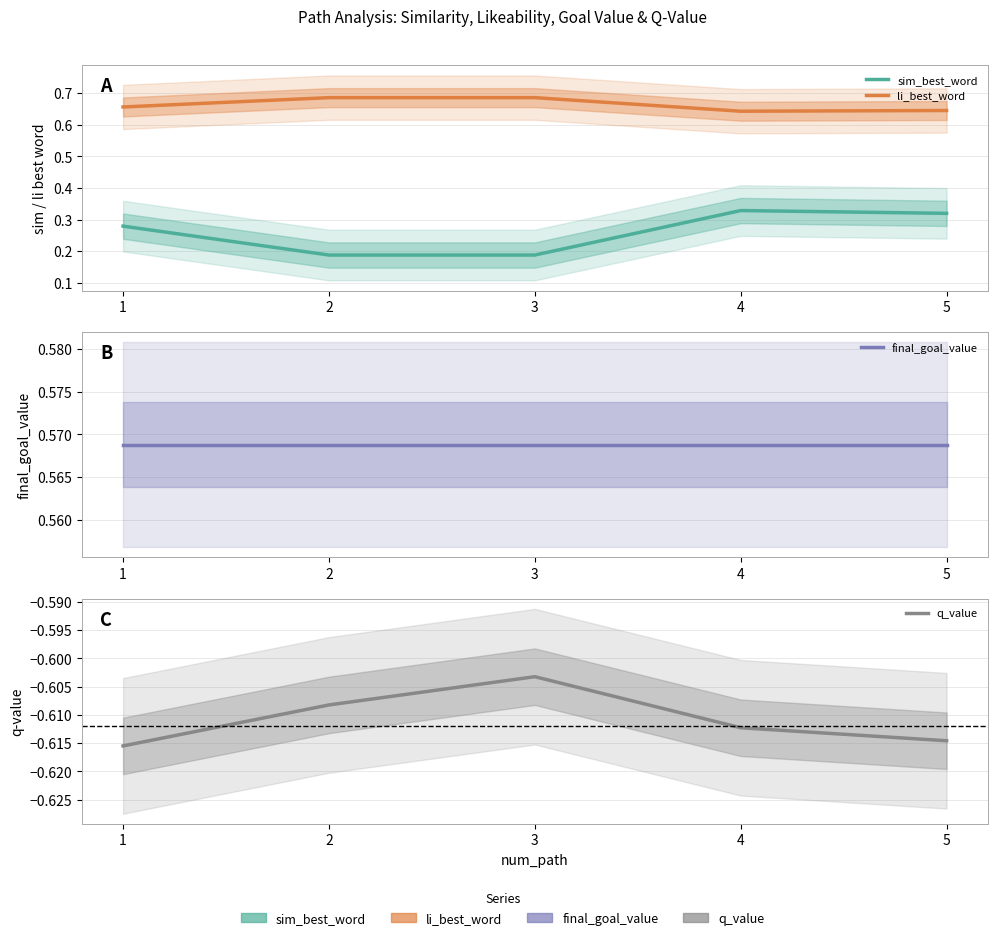

True or false: sim_best_word and li_best_word intersect in this chart.

False